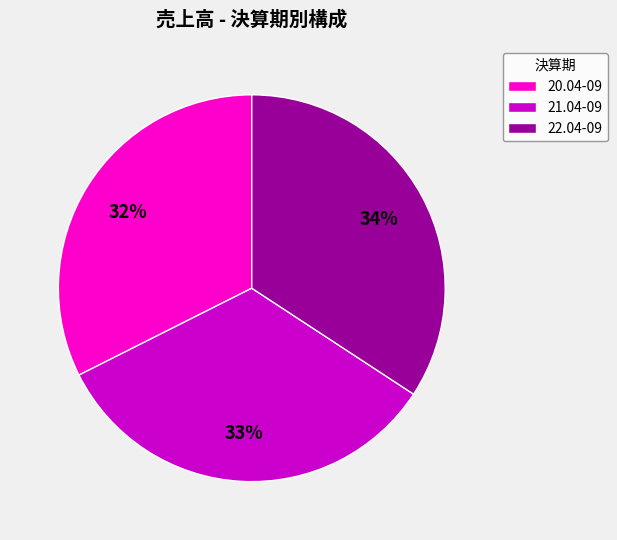

What is the ratio of the value at 21.04-09 to the value at 22.04-09?

1.0